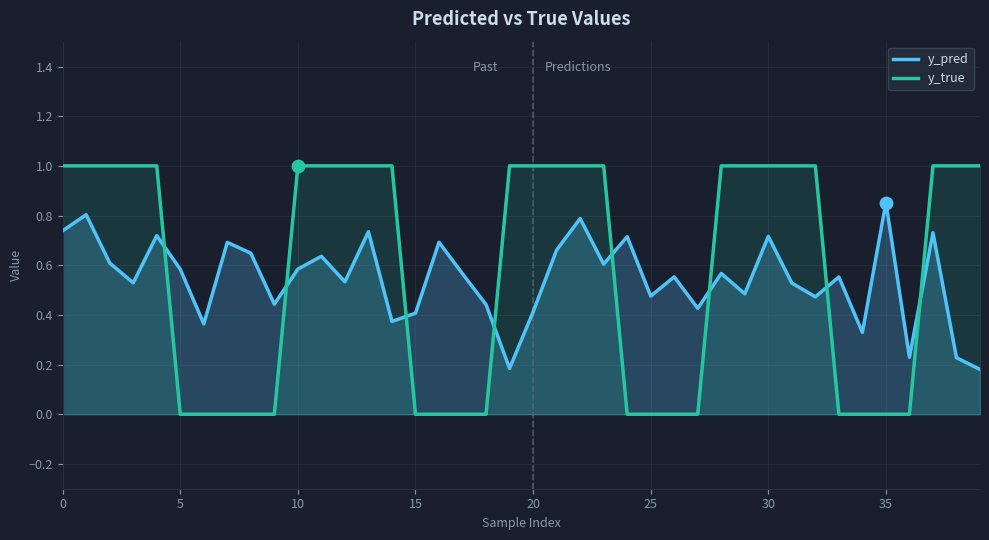

Which series has the largest total across all categories?

y_true